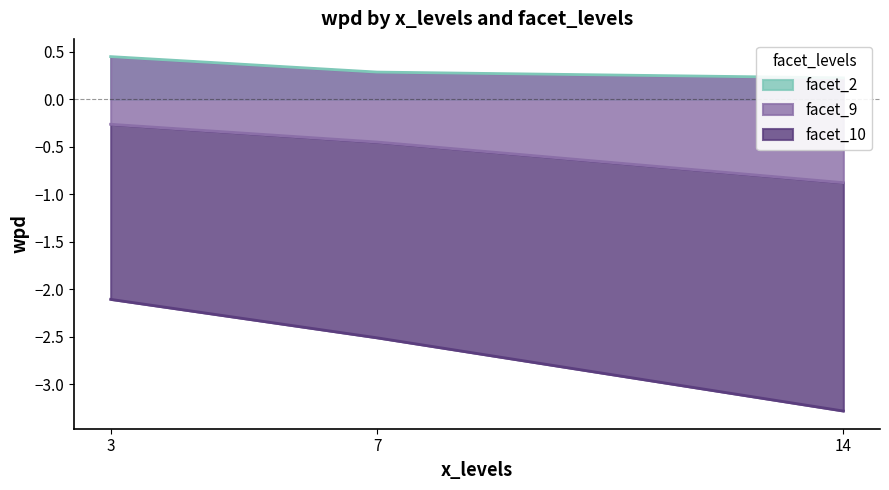

What is the value of the facet_2 point at the 2nd from the left?

0.3